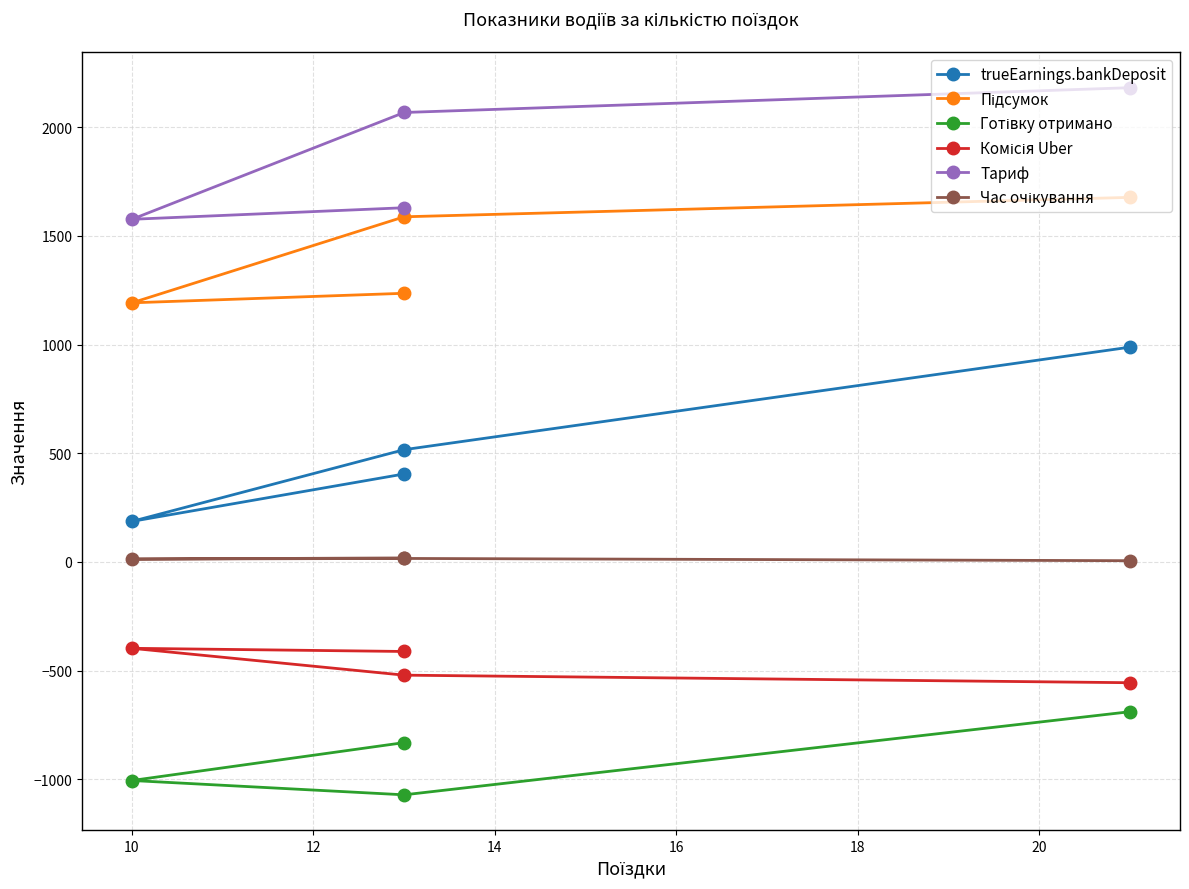

Is it true that Комісія Uber equals -397.4 at 10?

True